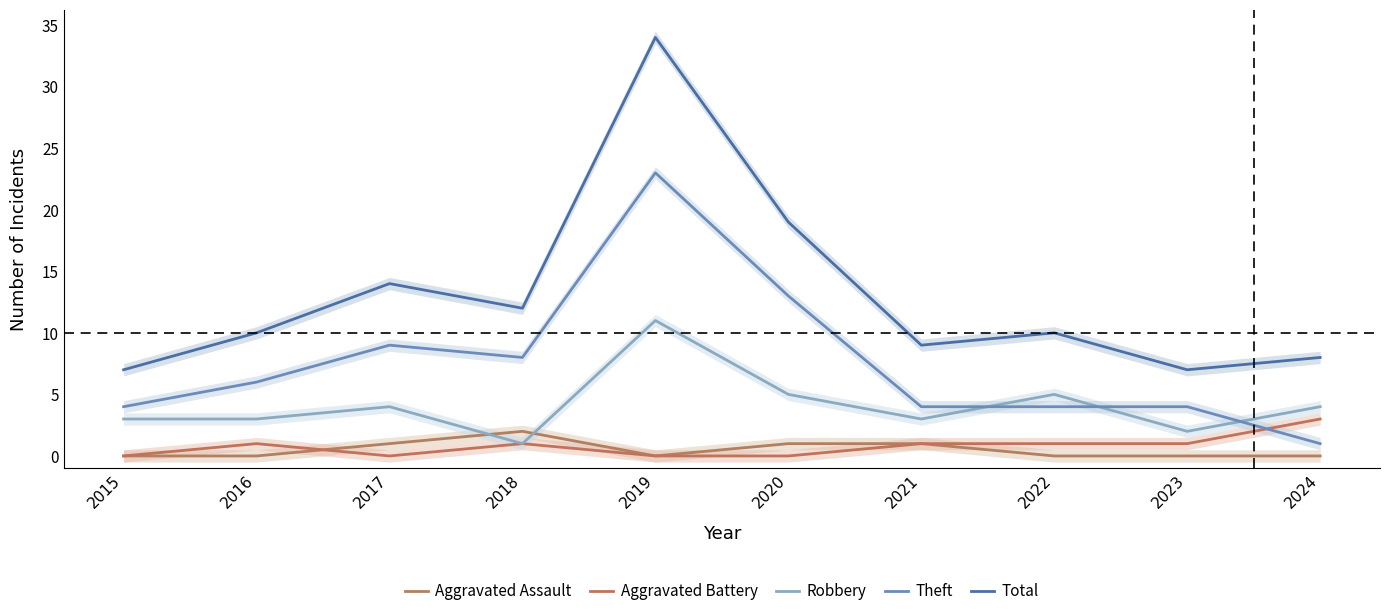

How many data points in Total are less than 10?

4